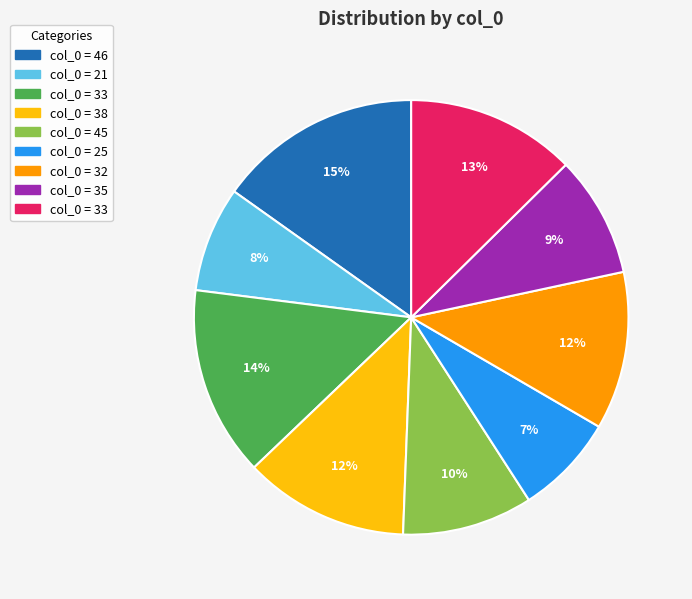

To the nearest percent, what is the difference between the largest and smallest slice percentages?

8%